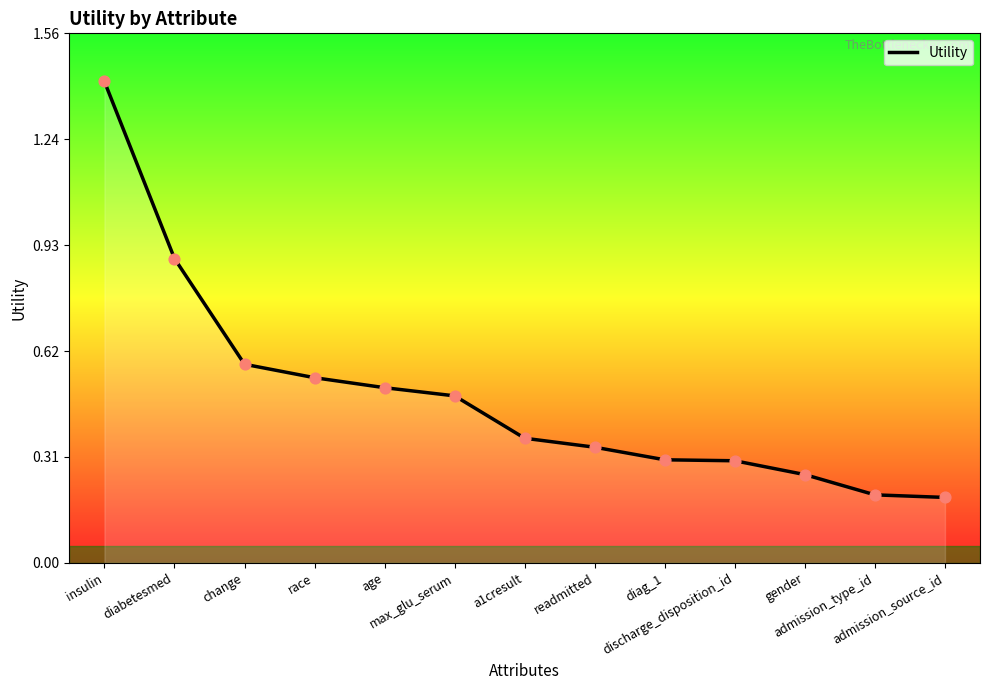

Between diag_1 and admission_type_id, which is larger?

diag_1